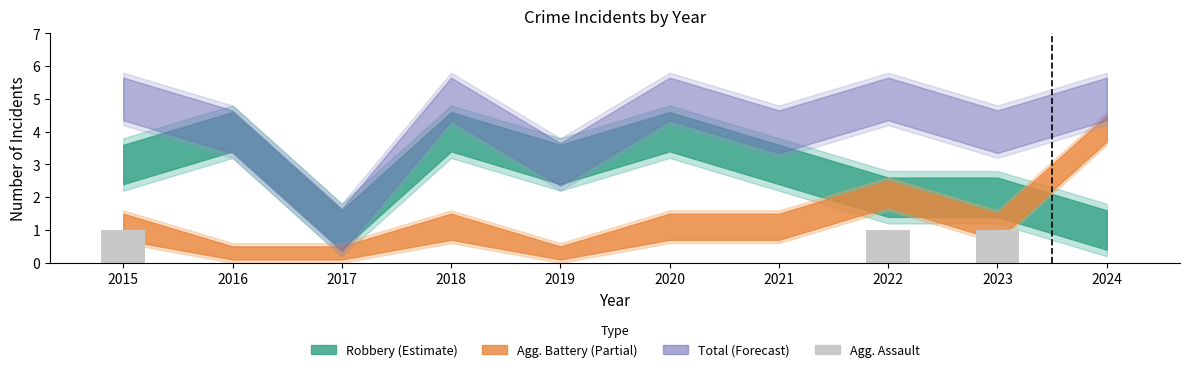

Is it true that the value at 2019 is 0?

True